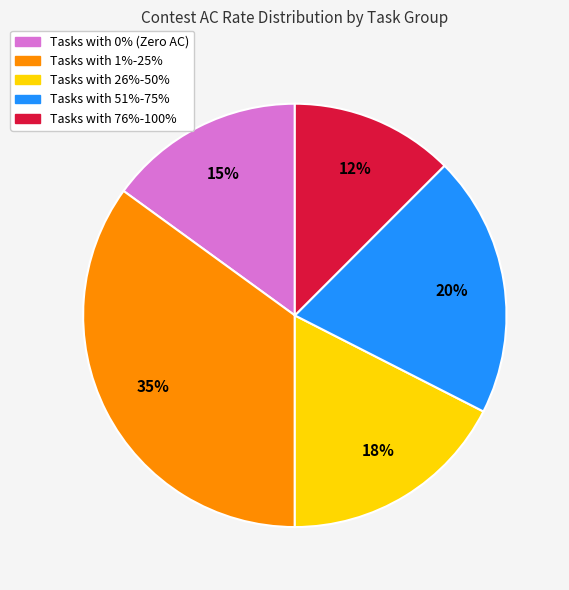

To the nearest percent, what is the average slice percentage?

20%